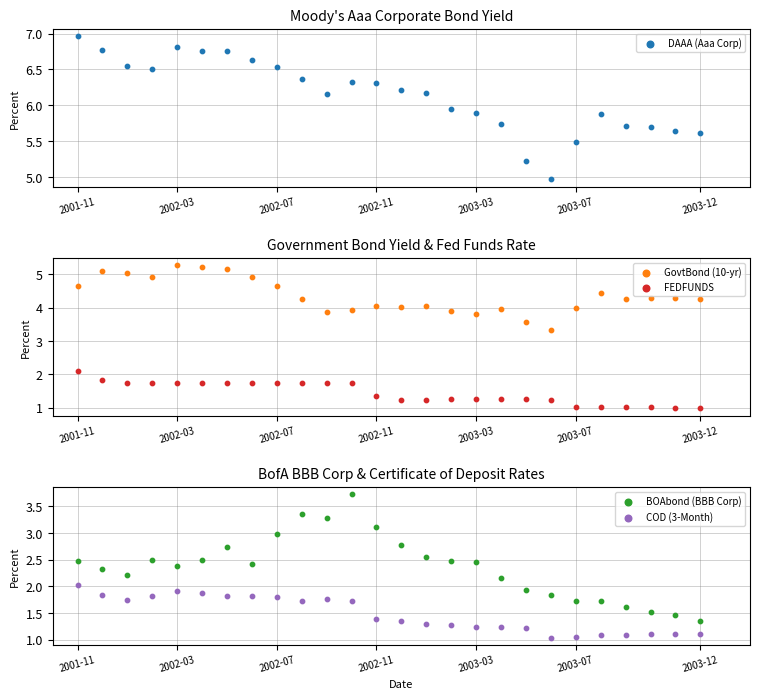

What are all the series names shown in the legend?

DAAA (Aaa Corp), GovtBond (10-yr), FEDFUNDS, BOAbond (BBB Corp), COD (3-Month)